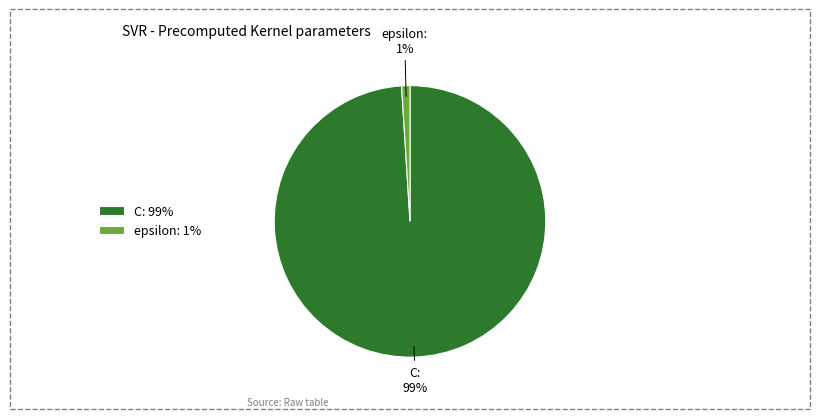

The epsilon slice represents 11% of the pie. True or false?

False